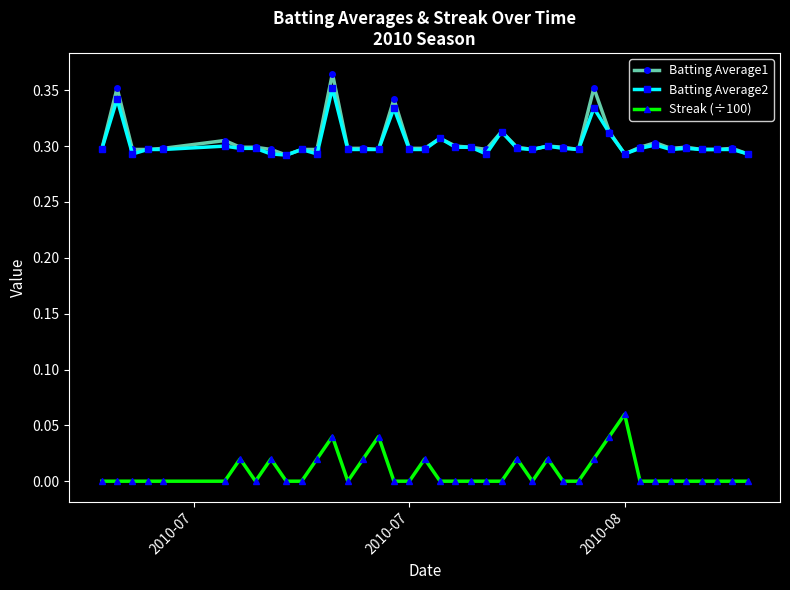

True or false: Batting Average2 has more than 2 interior local peaks.

True